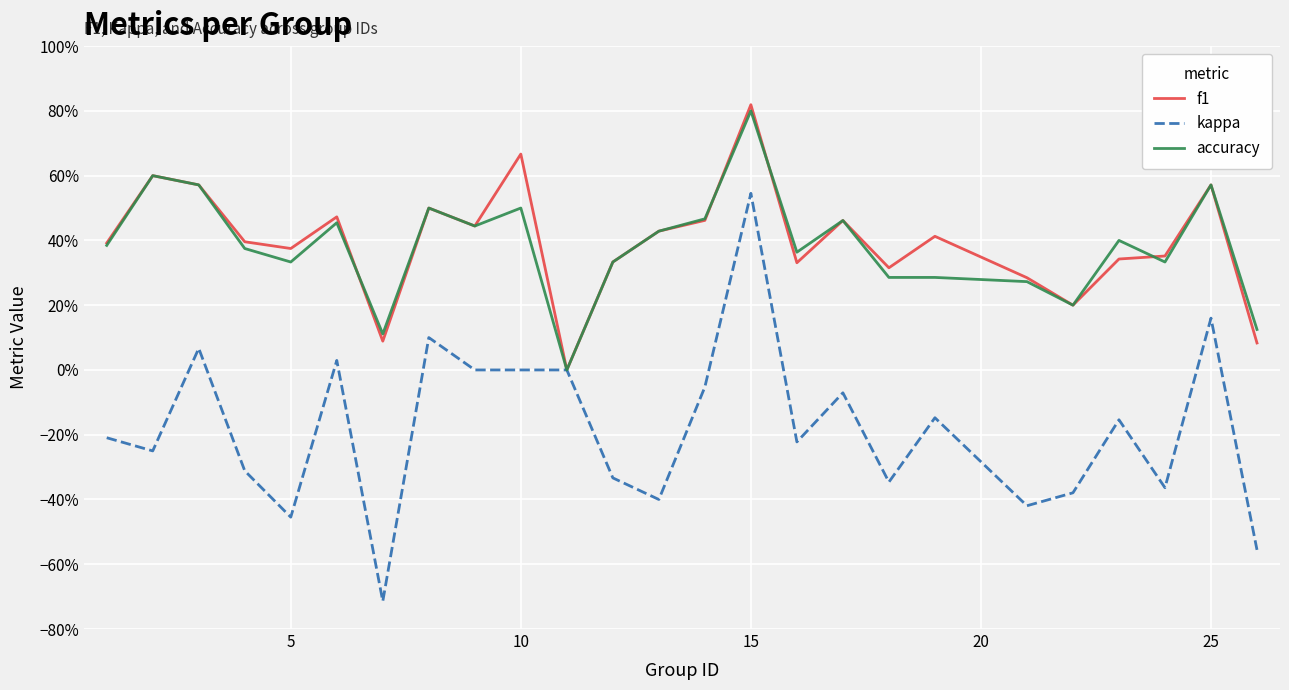

What are all the series names shown in the legend?

f1, kappa, accuracy